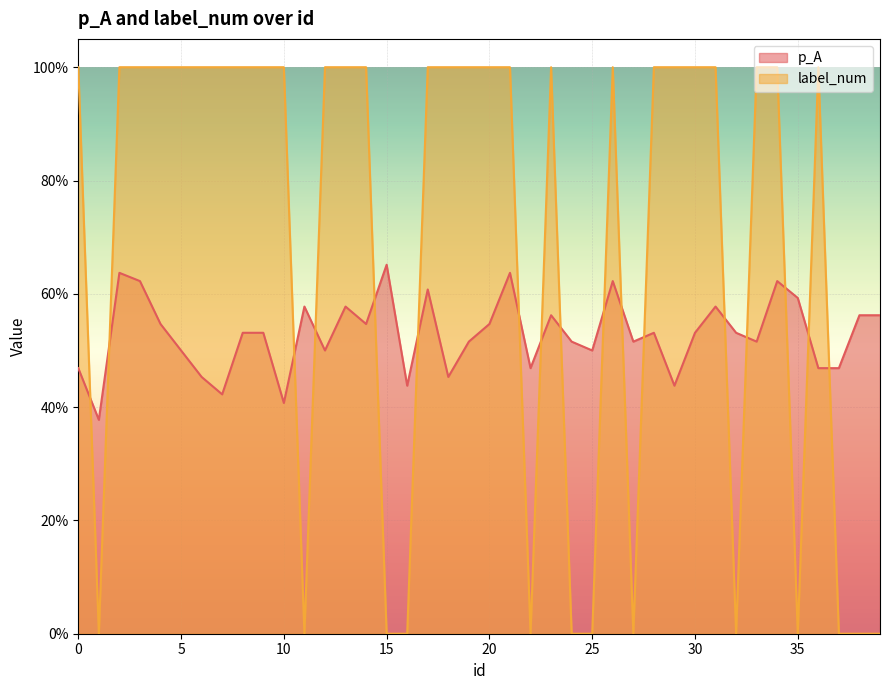

True or false: label_num has a value of 1.7 at 3.

False